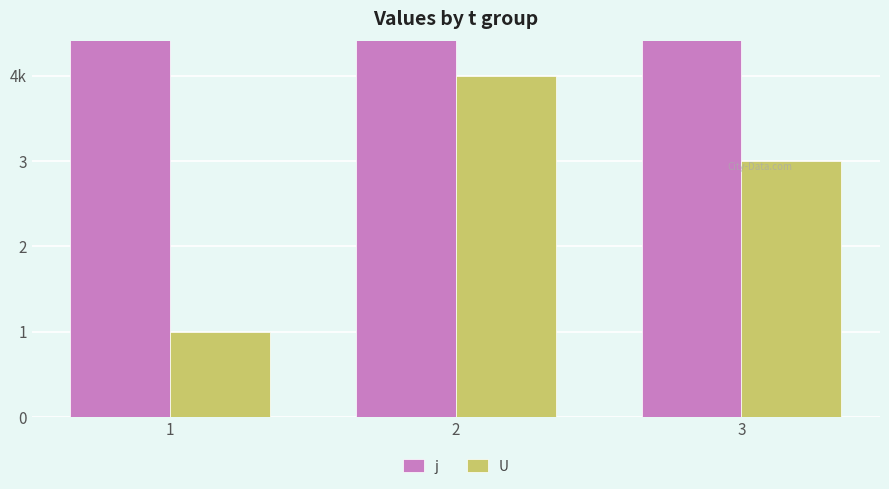

Rank the series at 3 from highest to lowest value.

j, U